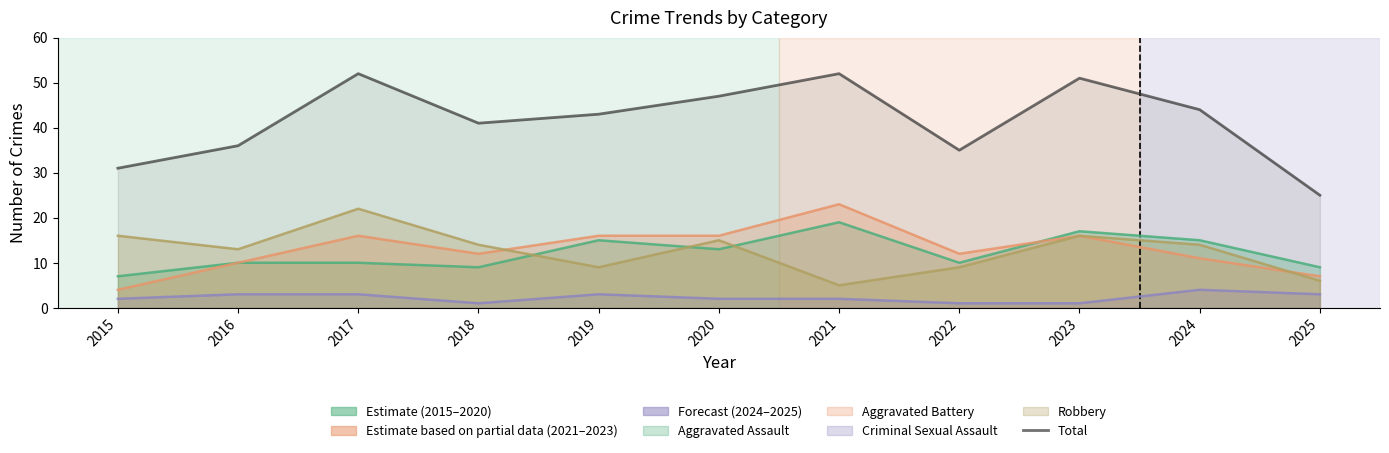

Read the value at 2020, to the nearest 10.

50